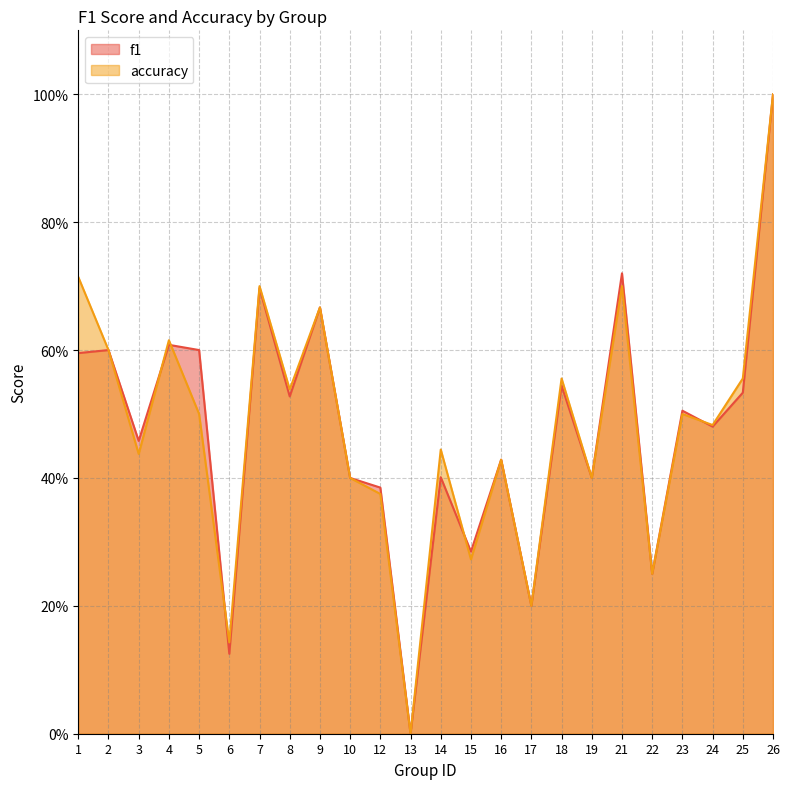

The value of accuracy at 7 is 0.3. True or false?

False